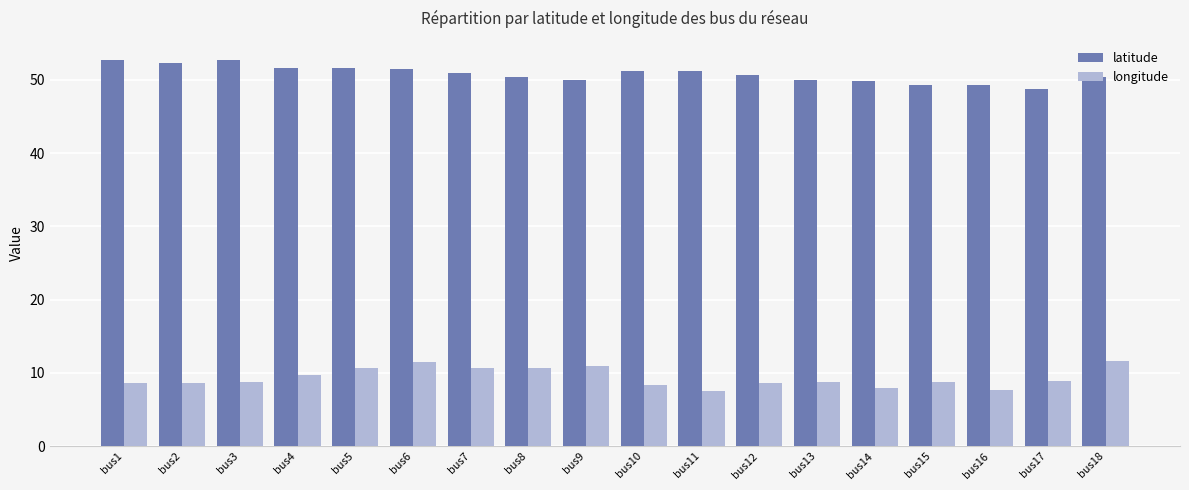

What is the difference between the maximum and minimum values in the longitude series?

4.1